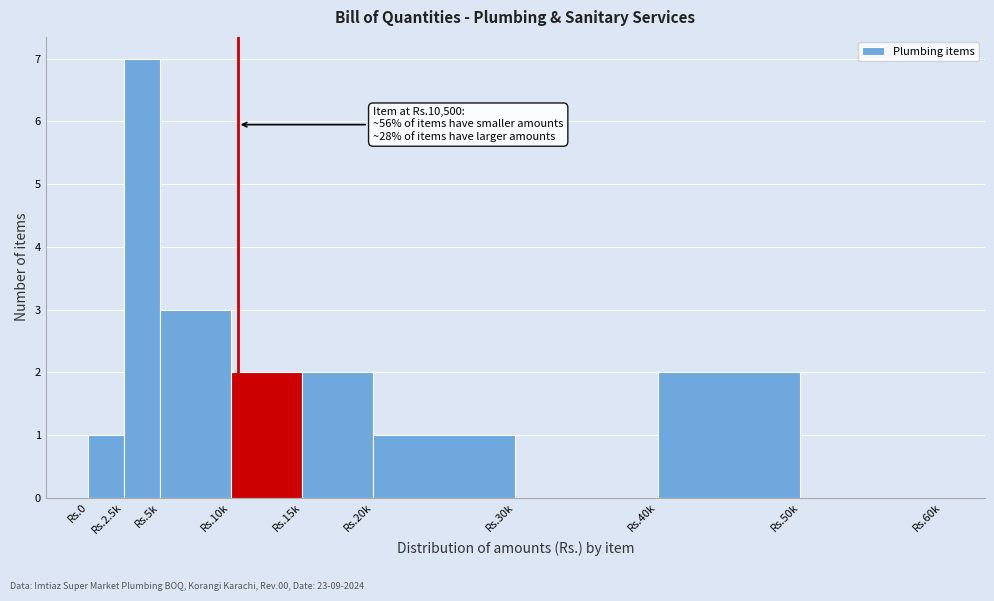

Reading left to right, transcribe all the data shown in this chart.

Rs.0=1	Rs.2.5k=7	Rs.5k=3	Rs.10k=2	Rs.15k=2	Rs.20k=1	Rs.30k=0	Rs.40k=2	Rs.50k=0